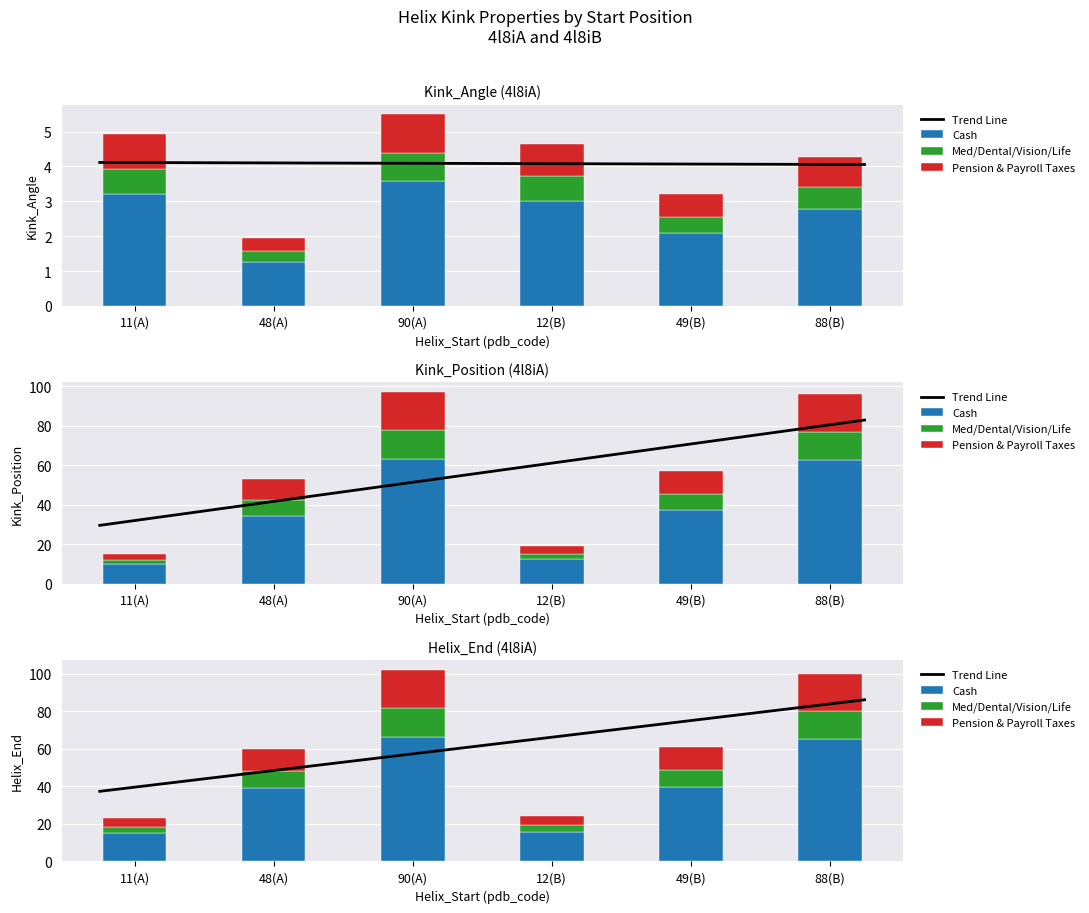

What is the difference between the Helix_End values at 12 and 90?

78.0